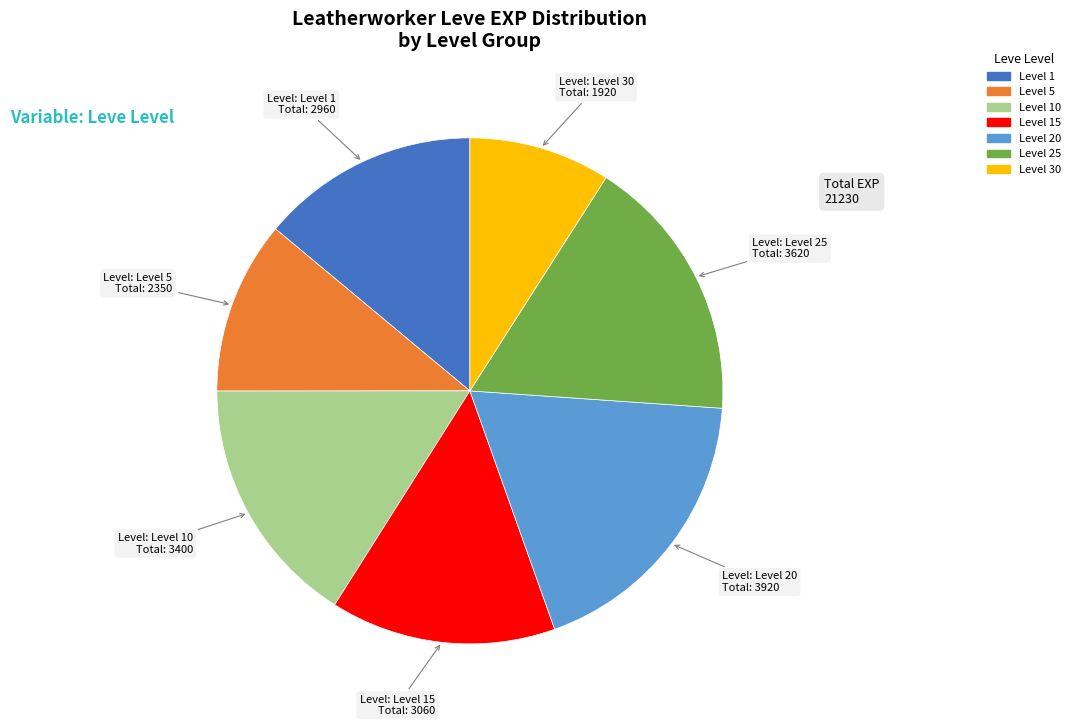

Is there any slice that represents more than half of the pie?

No